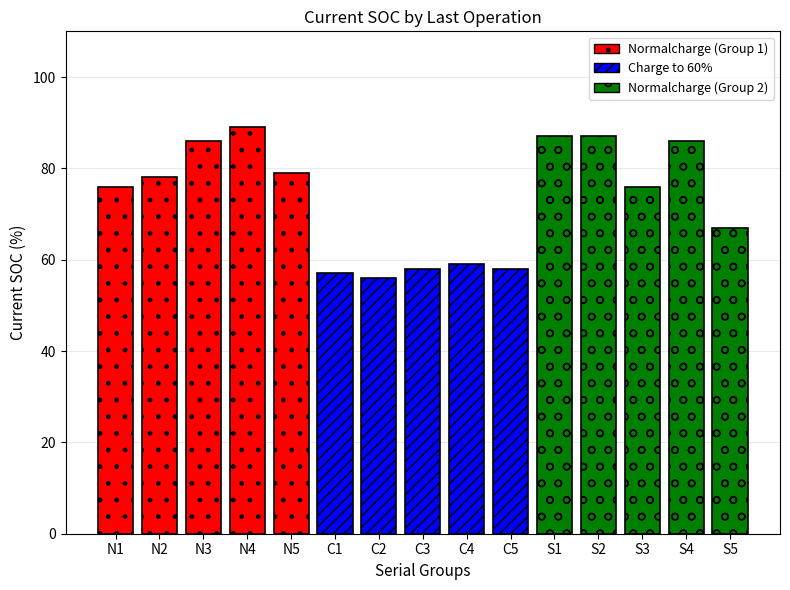

Which series has the largest range (max minus min)?

Normalcharge